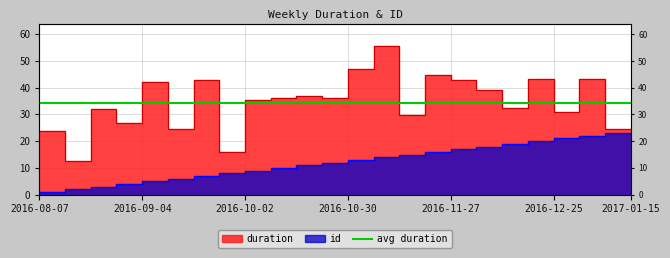

True or false: id has a value of 28.6 at 2016-12-25.

False